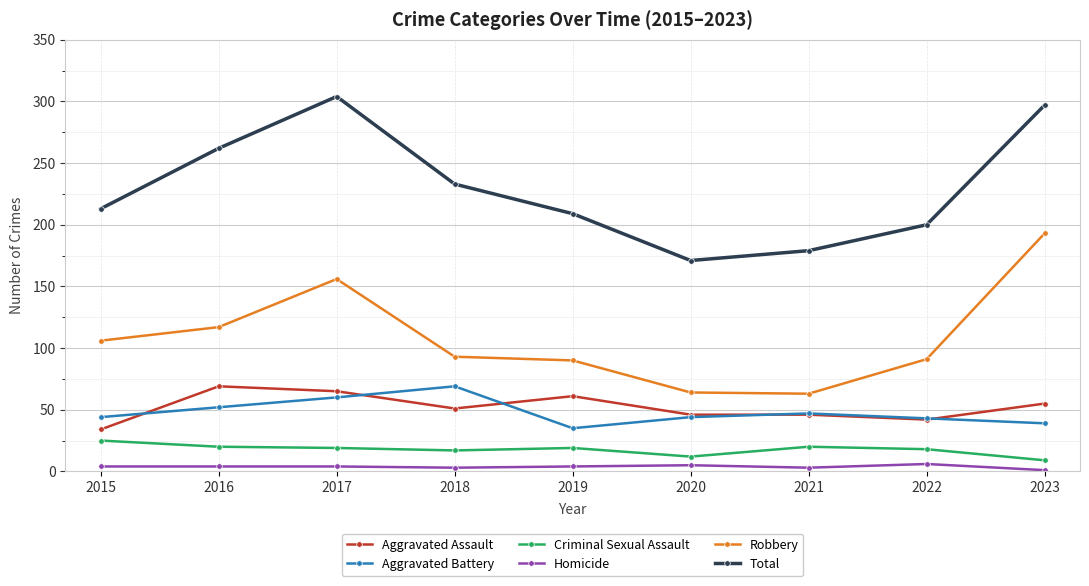

Where is the first local maximum for Total?

2017